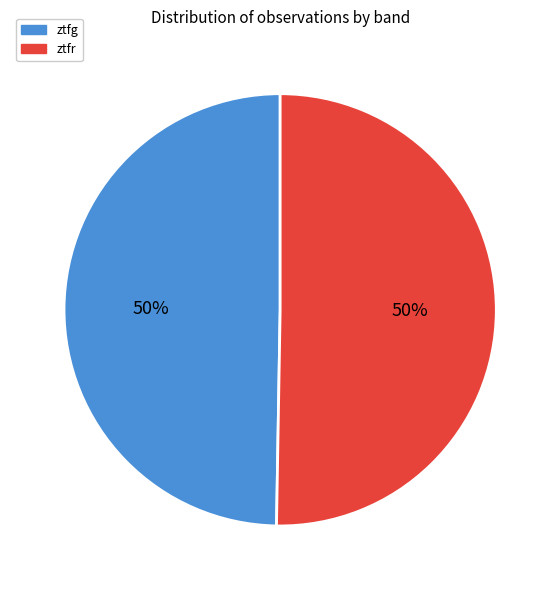

Combined, do ztfr and ztfg account for over 50%?

Yes